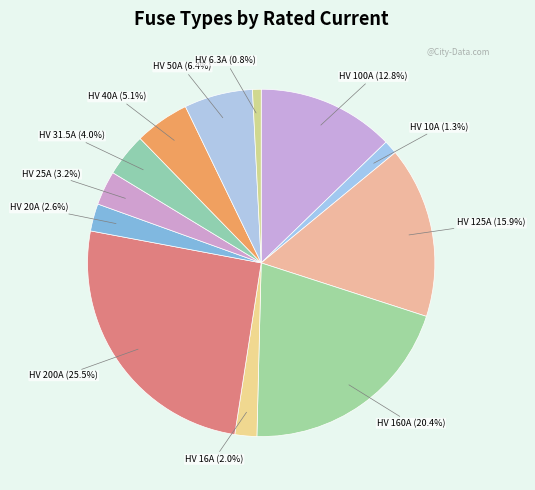

How many slices are in this pie chart?

12